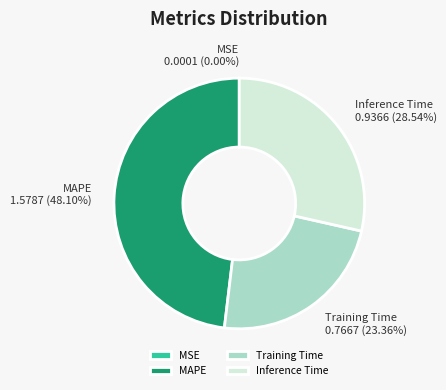

Does Training Time account for over 50% of the chart?

No